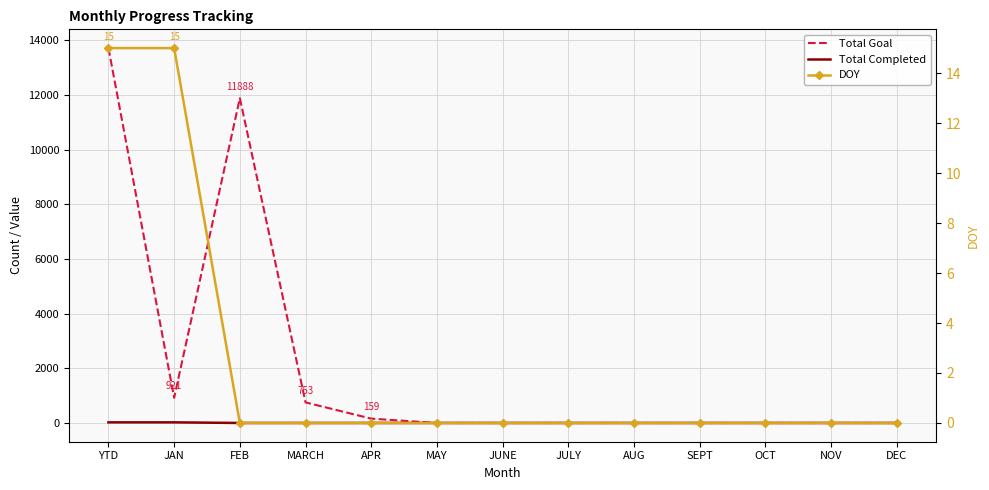

Which series has the largest total across all categories?

Total Goal